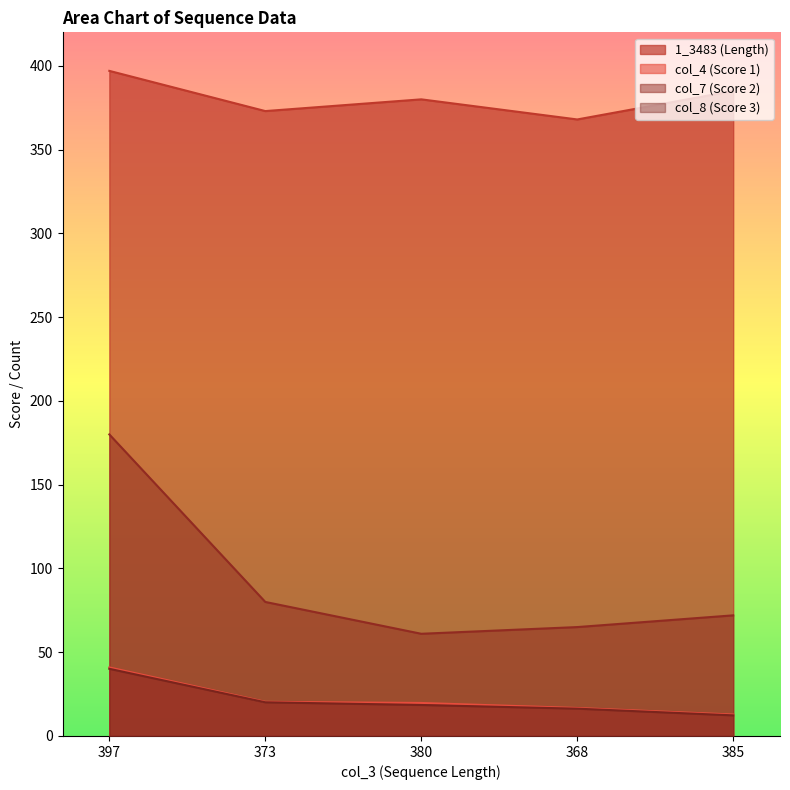

List the labels in order of col_8 value, largest first.

397, 373, 380, 368, 385